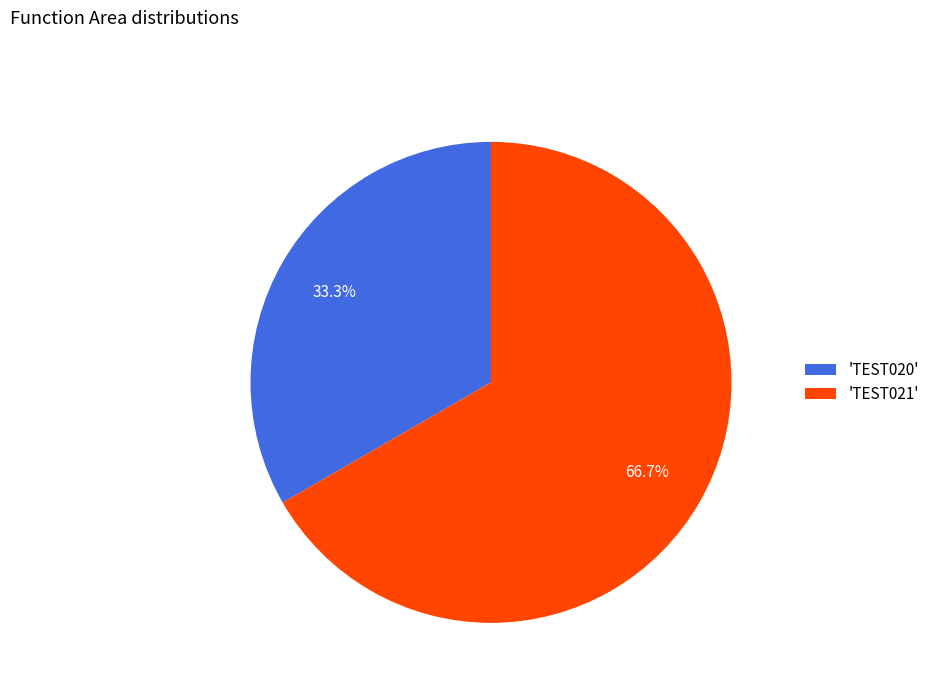

Which slice is the smallest?

'TEST020'